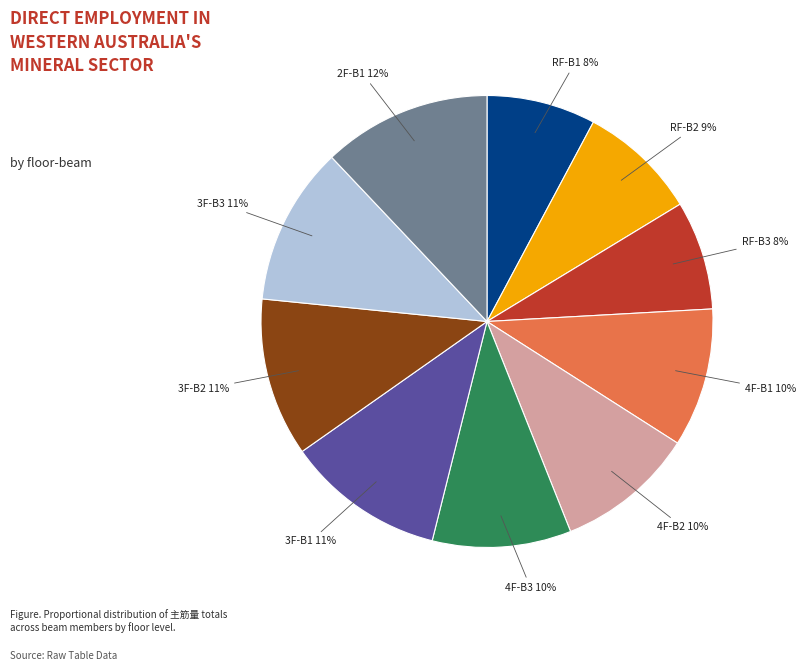

Is it true that 4F-B1 is 17% of the pie?

False